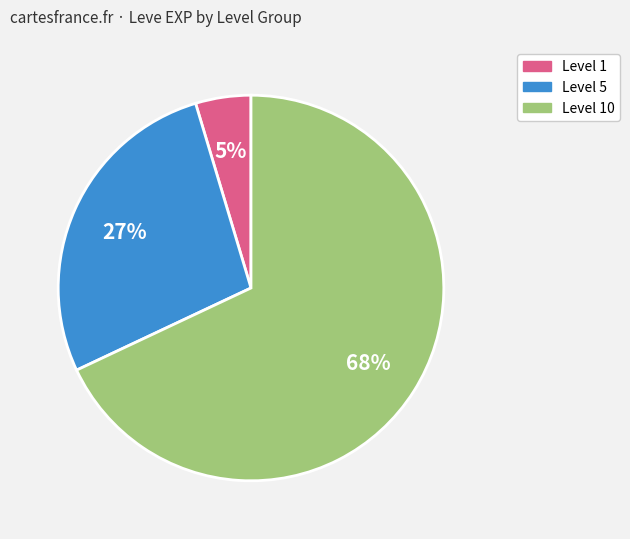

Is there a majority slice in this chart?

Yes